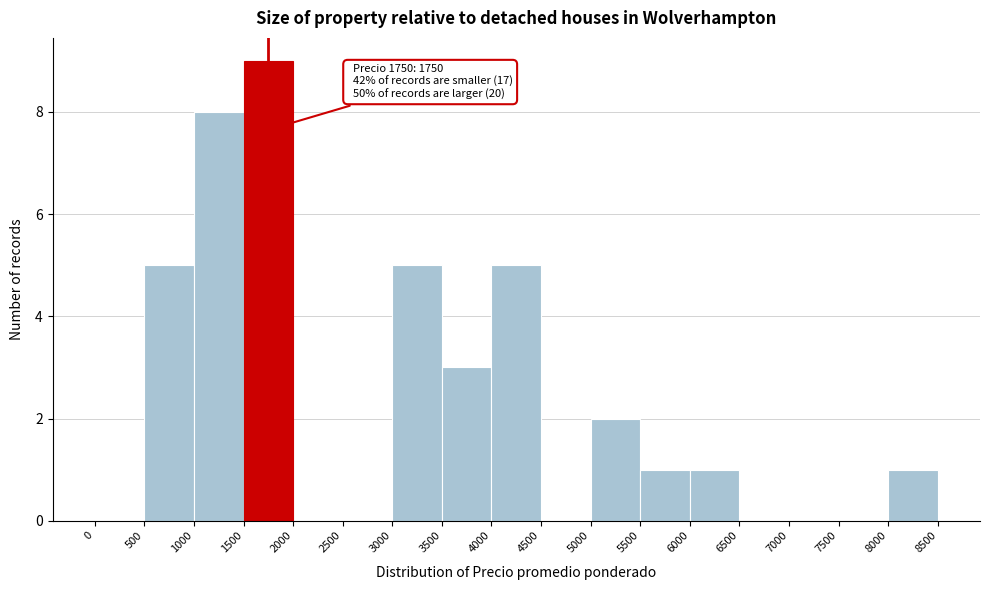

Over which range of the x-axis is the bar tallest?

1500 to 2000